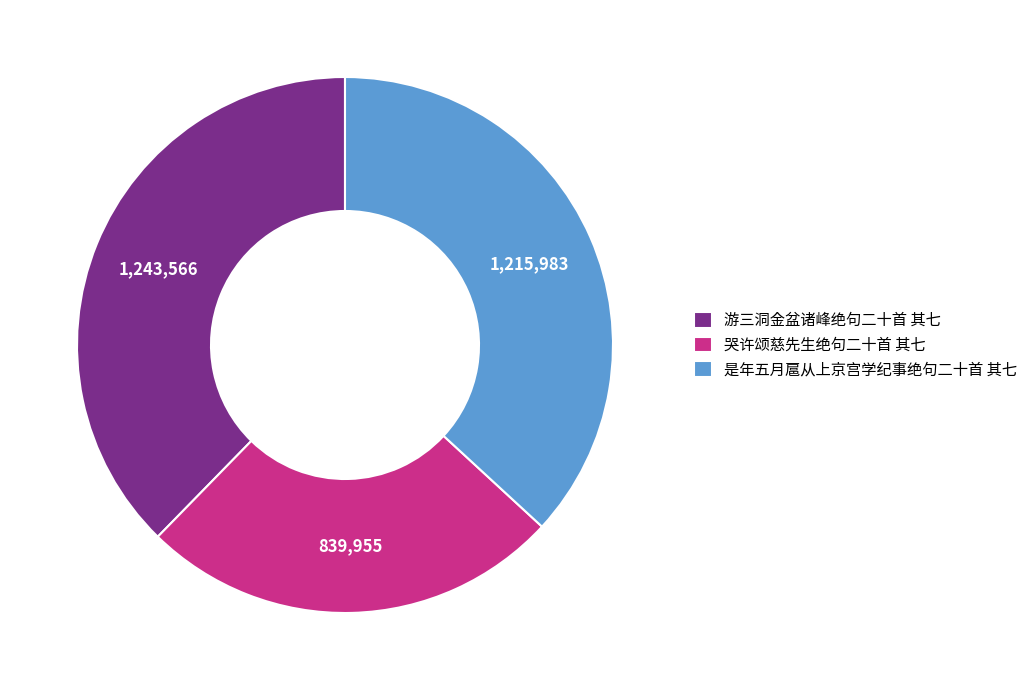

Is there any slice that represents more than half of the pie?

No